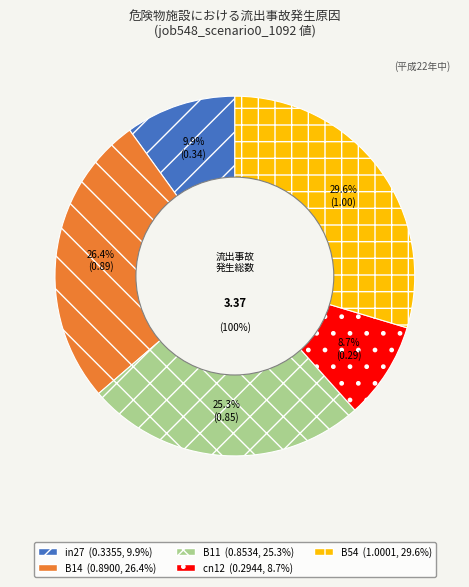

To the nearest percent, what is the combined percentage of B54 and B14?

56%